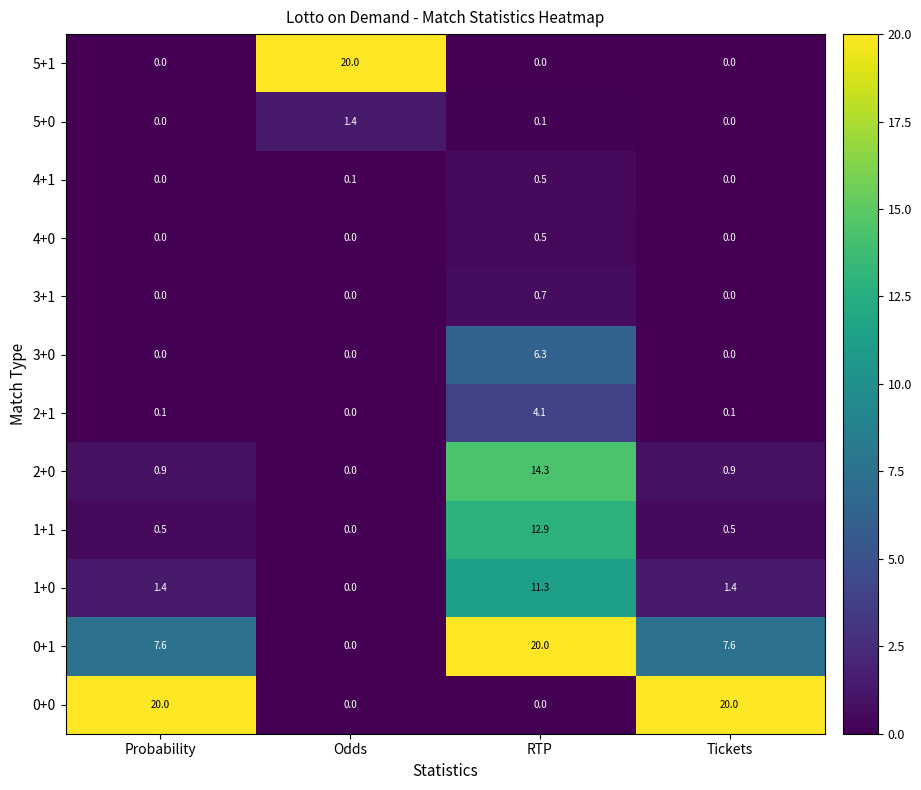

What is the maximum value for 2+1?

4.1